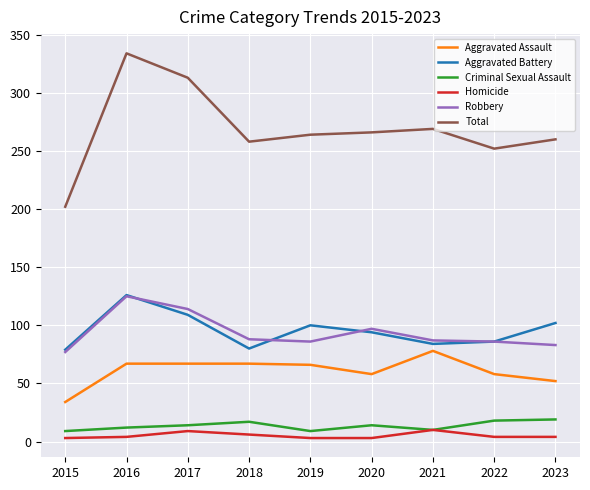

What is the maximum value shown in the chart?

334